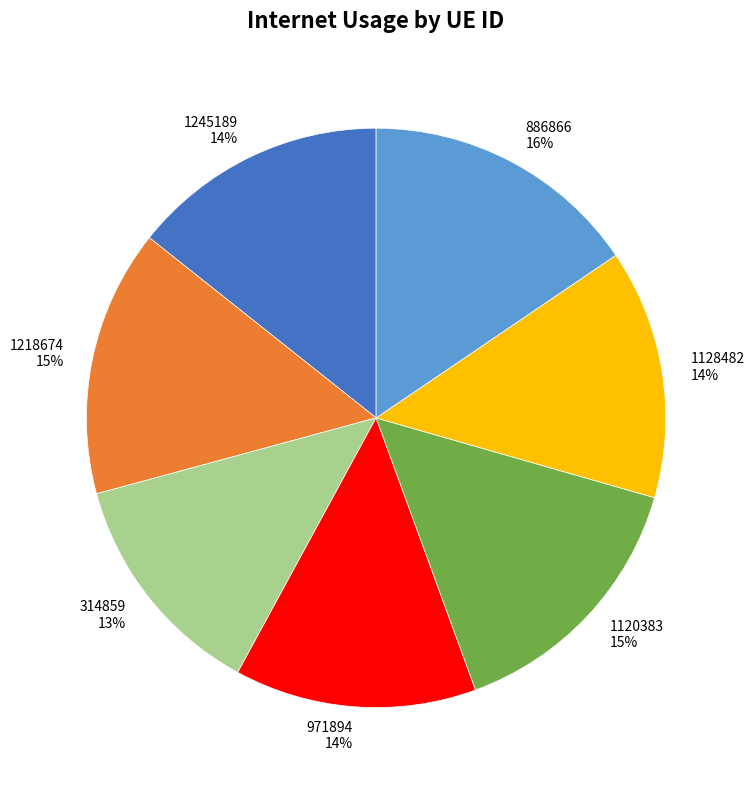

True or false: 886866 16% accounts for 16% of the total.

True